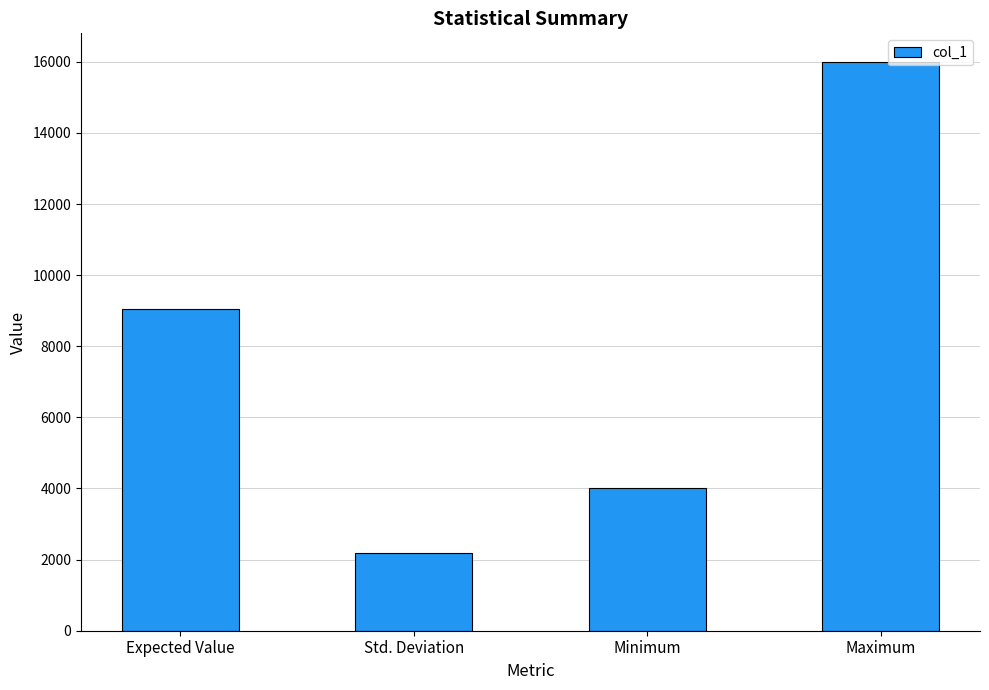

Reading right to left, transcribe all the data shown in this chart.

16000.0	4000.0	2199.6	9040.0